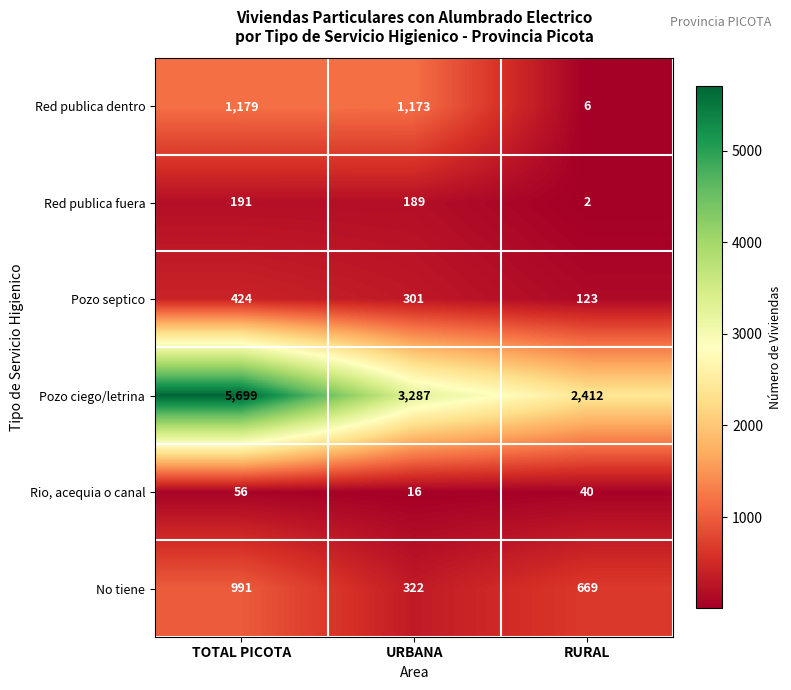

How many Pozo ciego/letrina values are between 2412 and 5699?

3